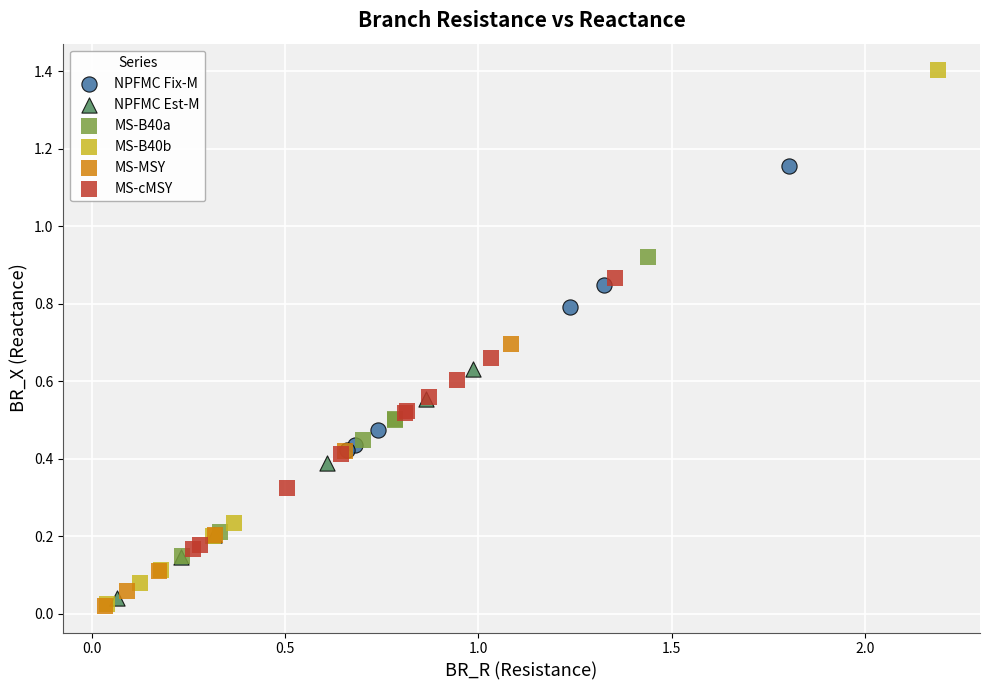

Which series has the largest Y range (max minus min)?

MS-B40b